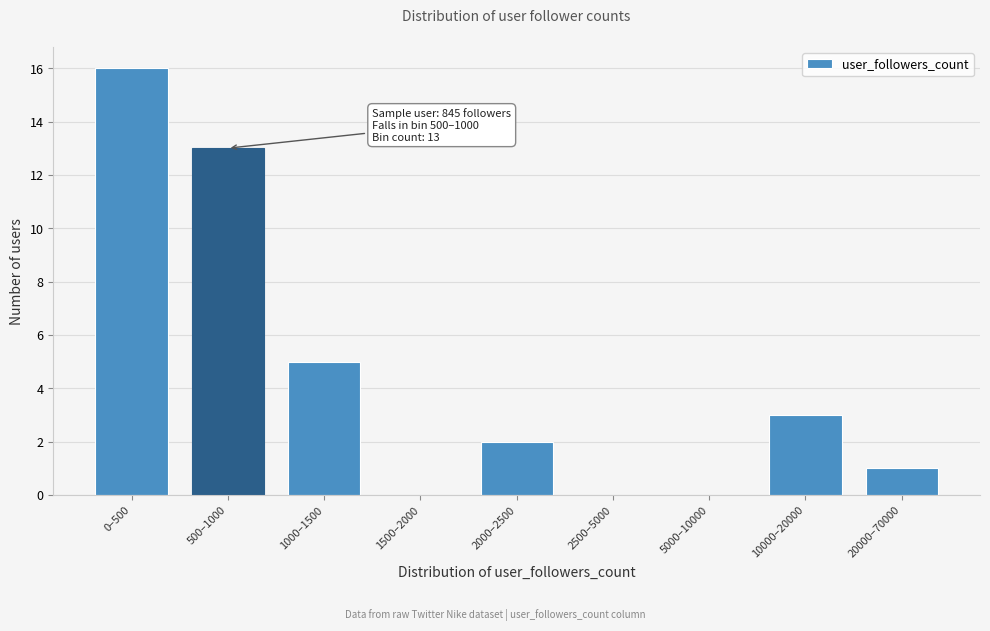

Reading left to right, transcribe all the data shown in this chart.

0–500=16	500–1000=13	1000–1500=5	1500–2000=0	2000–2500=2	2500–5000=0	5000–10000=0	10000–20000=3	20000–70000=1